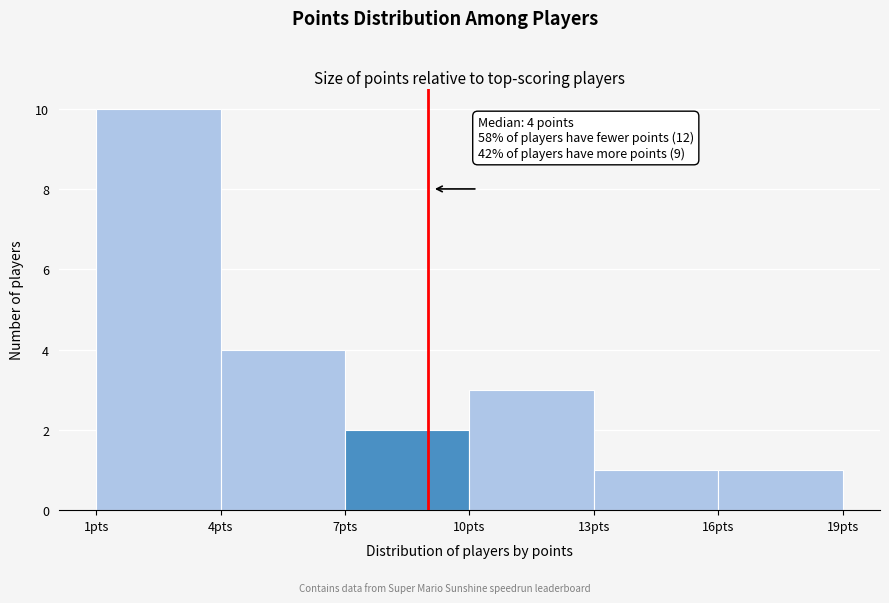

Over which range of the x-axis is the bar tallest?

1 to 4